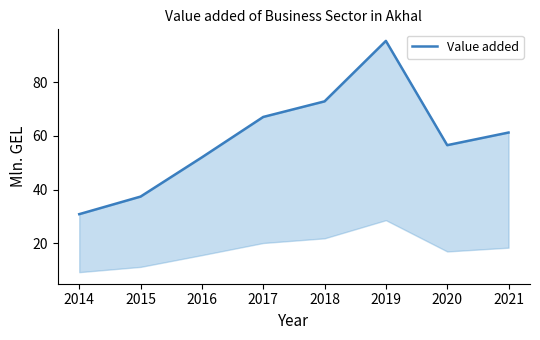

Reading left to right, what are all the values shown in this chart?

30.8	37.4	52.0	67.0	72.8	95.3	56.5	61.2